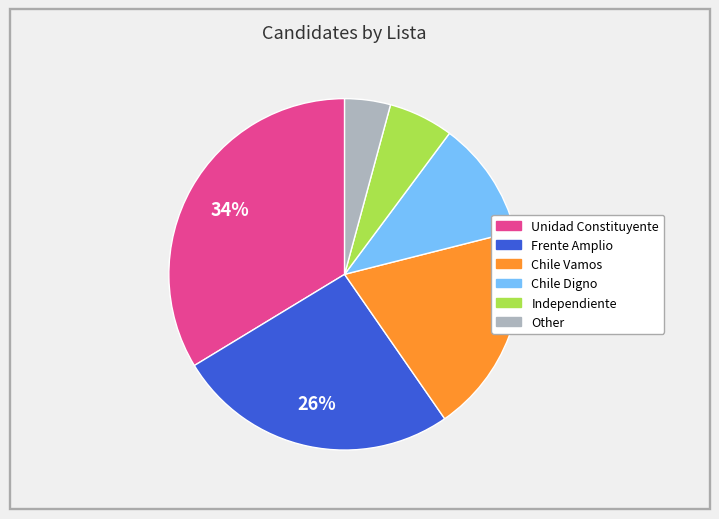

True or false: Other accounts for 10% of the total.

False